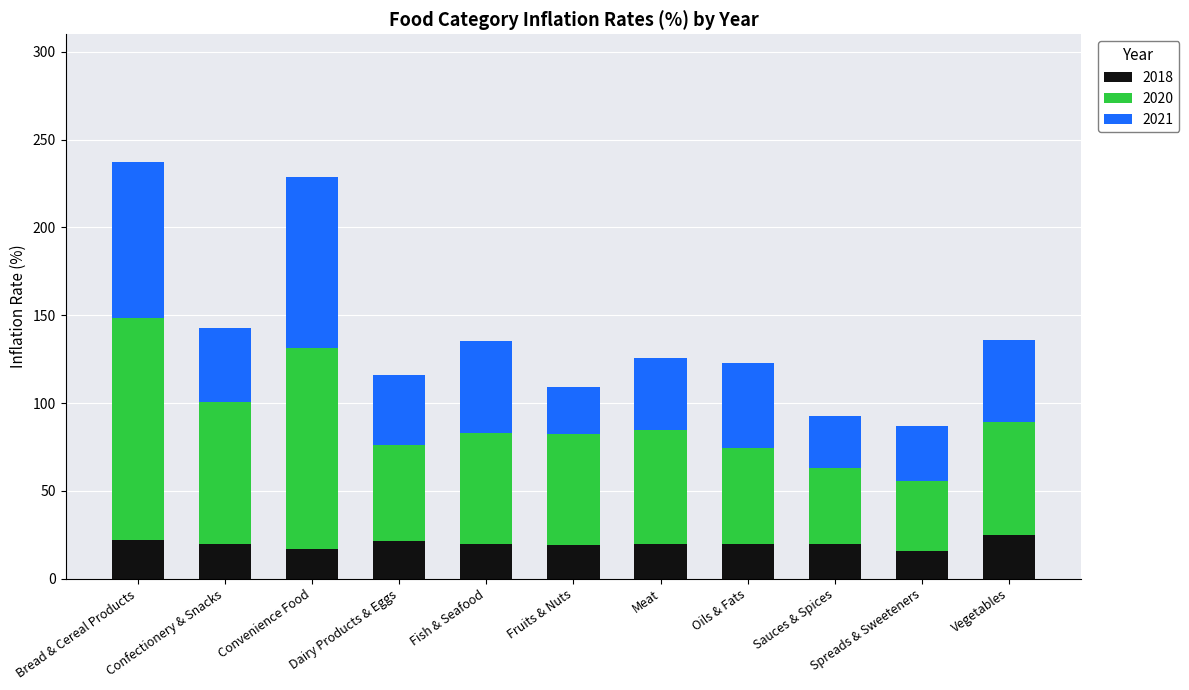

What is the sum of all 2018 values?

219.1